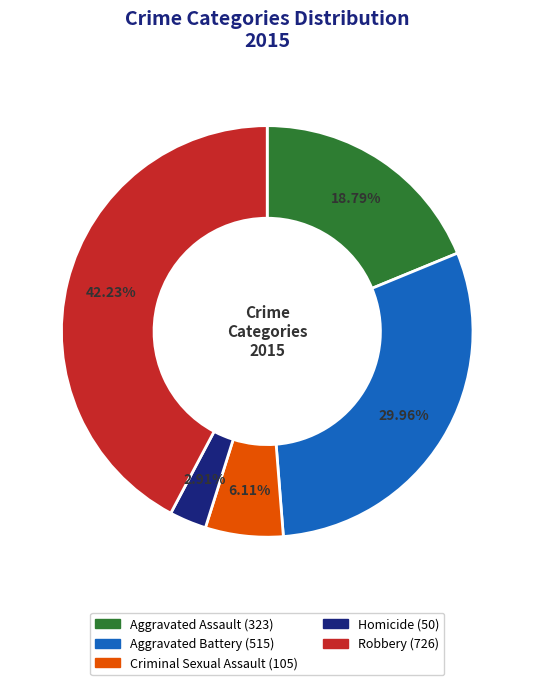

Does any single category account for the majority?

No